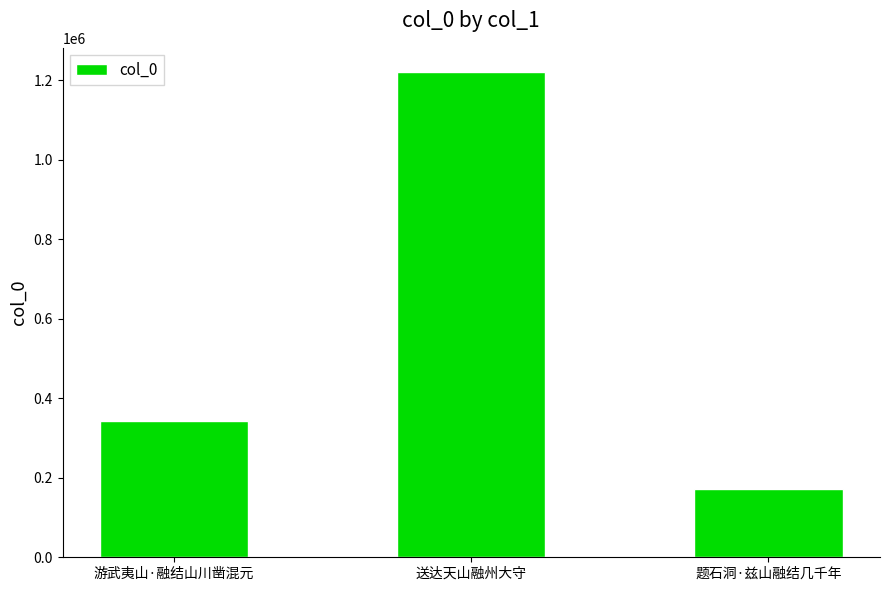

Reading left to right, extract all data points from this chart.

游武夷山·融结山川凿混元=343483	送达天山融州大守=1220495	题石洞·兹山融结几千年=172059